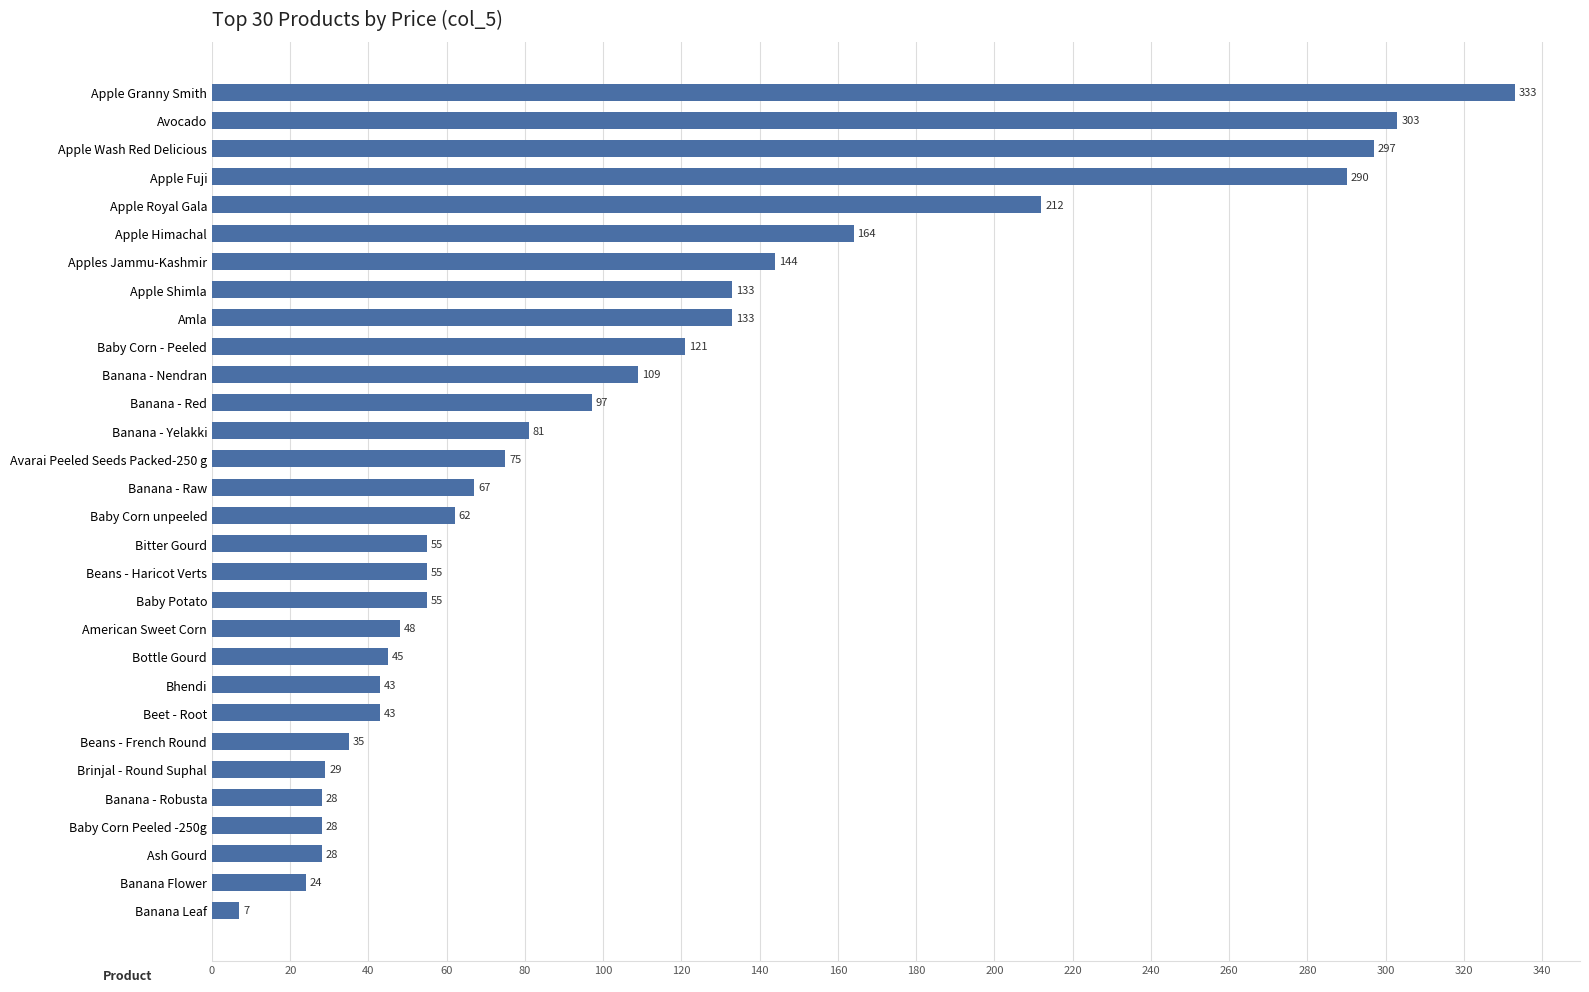

How many data points are less than 67?

15